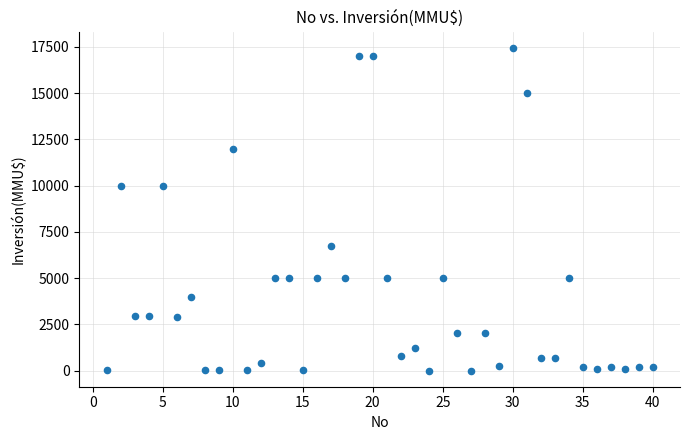

What is the range of Y values (max minus min)?

17447